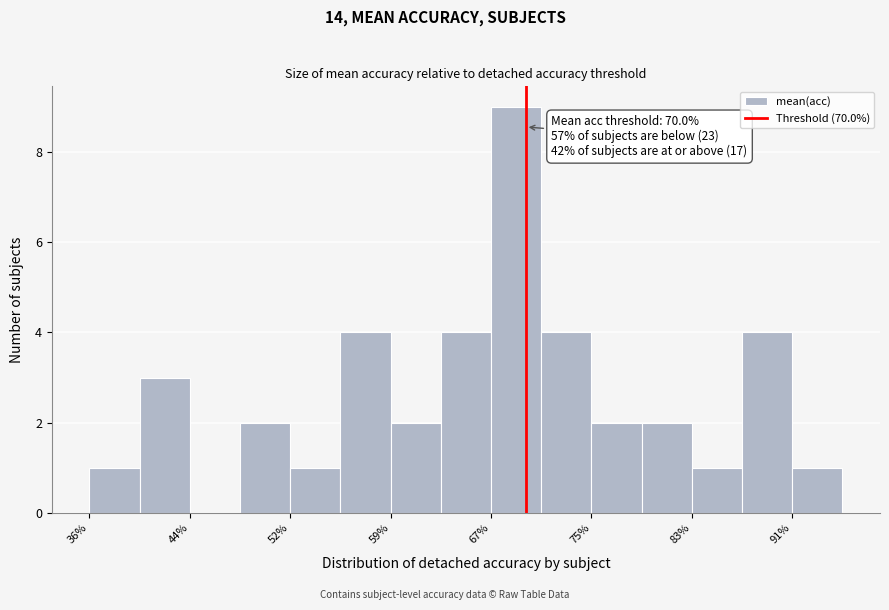

Around what value on the x-axis is the tallest bar? Give the approximate position of its centre, as read against the axis.

69